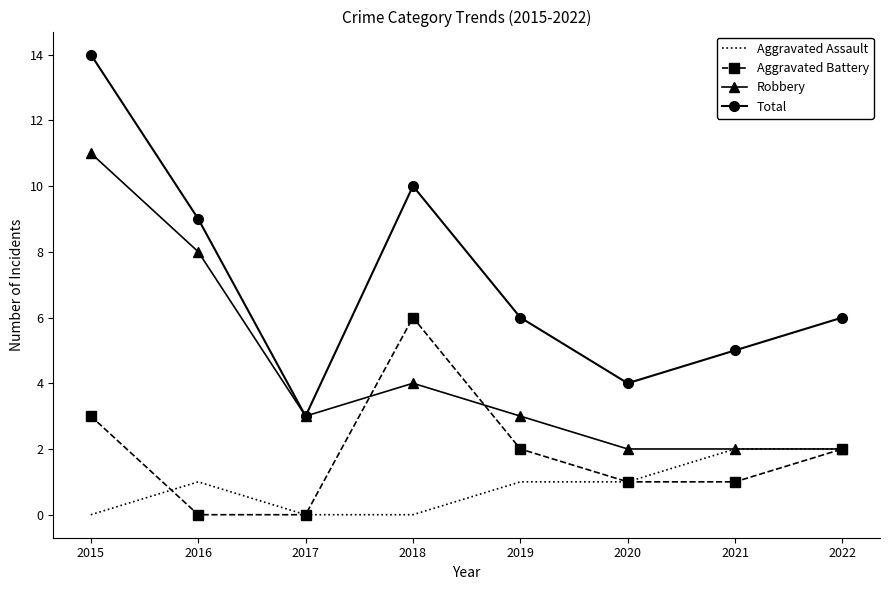

The Total series shows 3 at 2017. True or false?

True